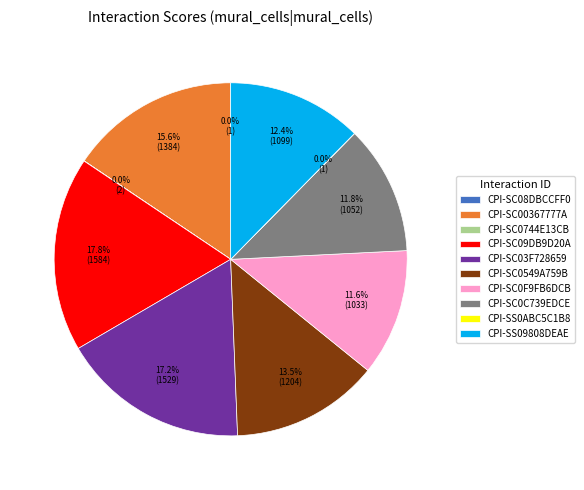

How much of the chart is everything except CPI-SC0C739EDCE?

88.2%